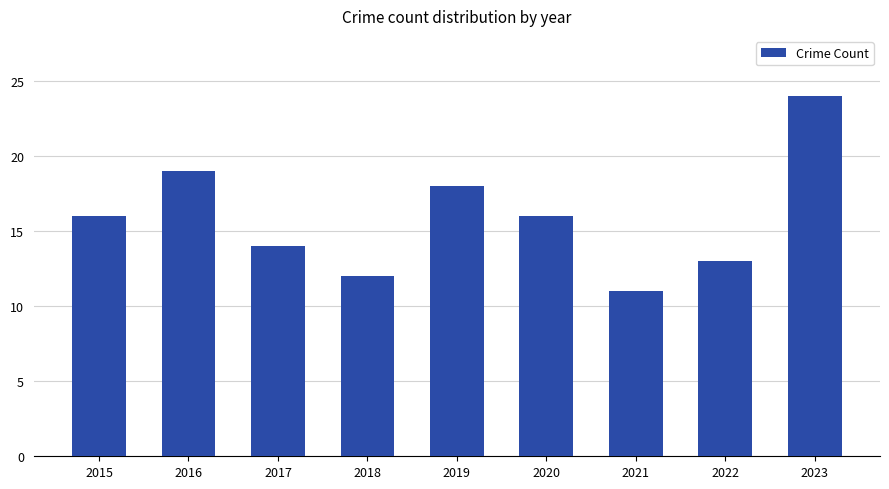

What is the sum of all values?

143